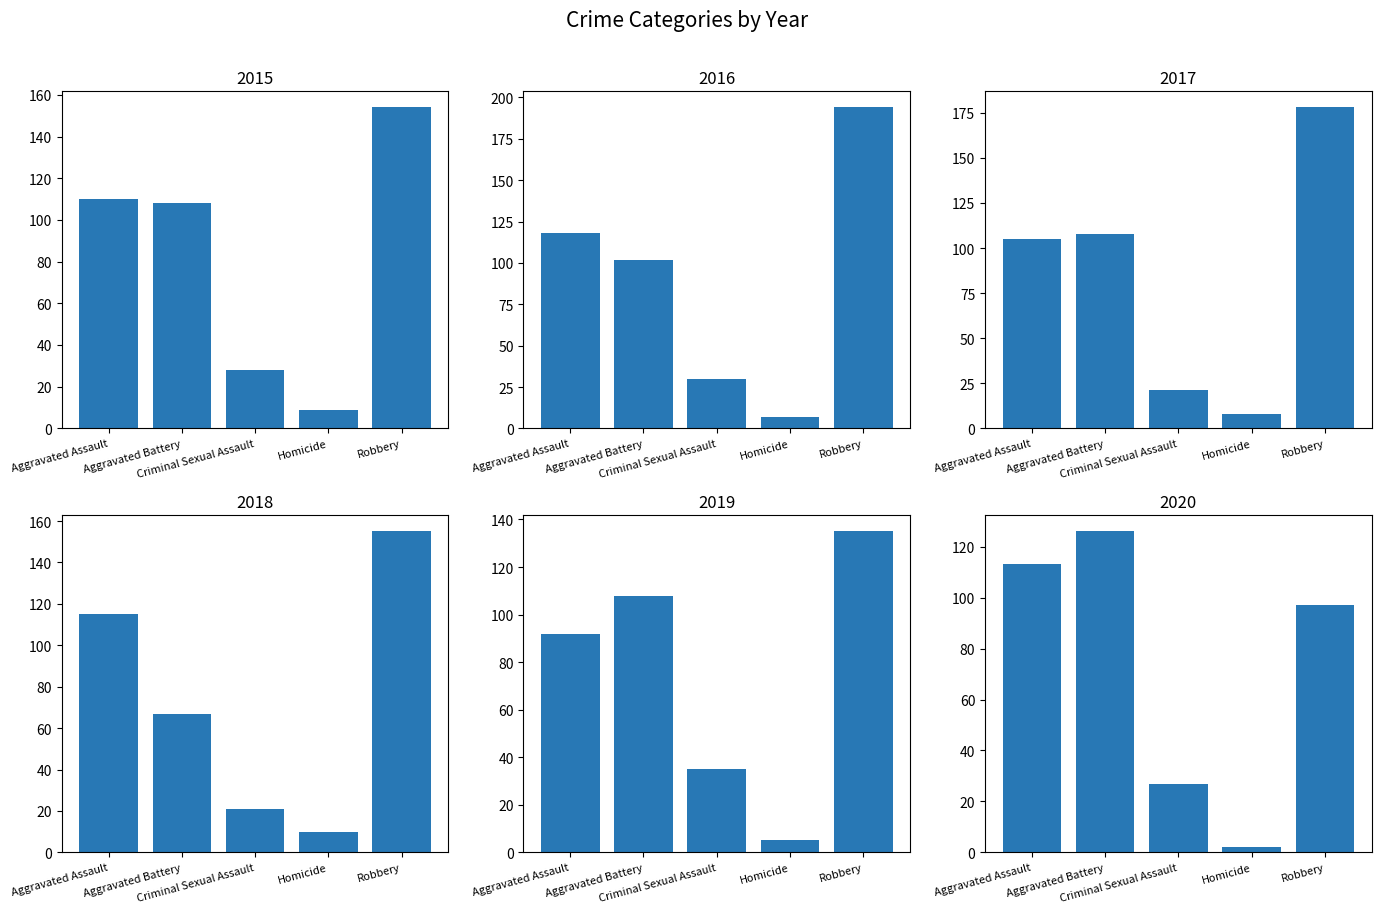

At which label does 2016 first exceed 102?

Aggravated Assault